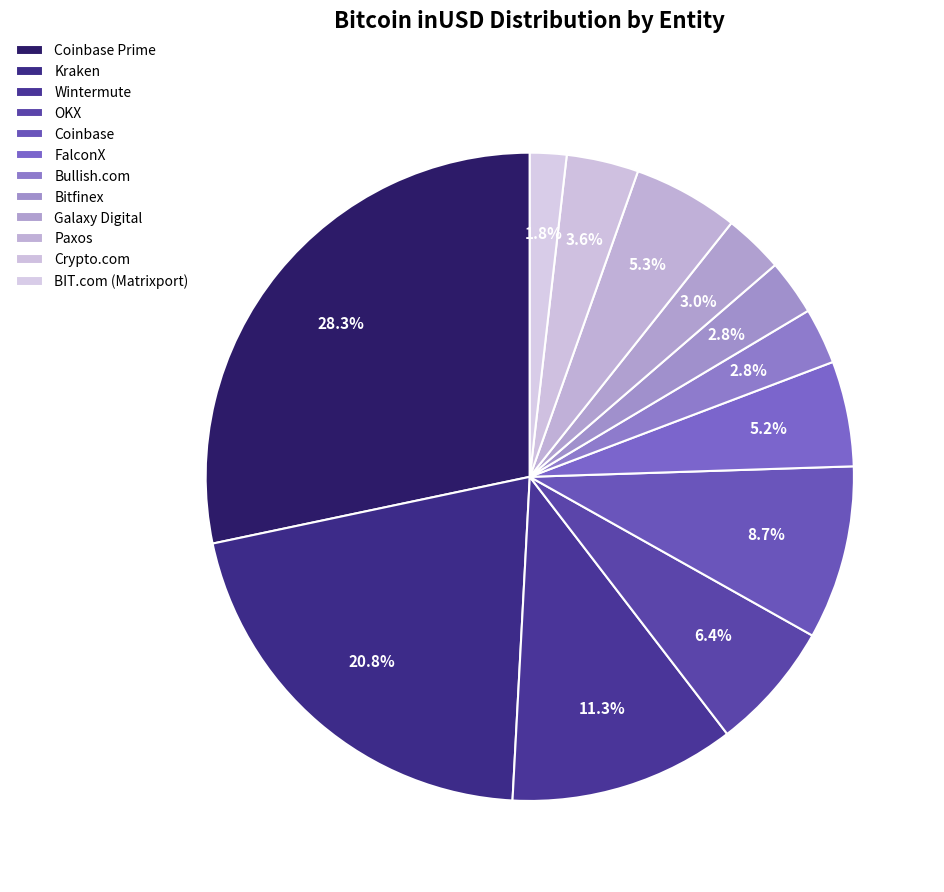

Count the number of slices in the pie.

12